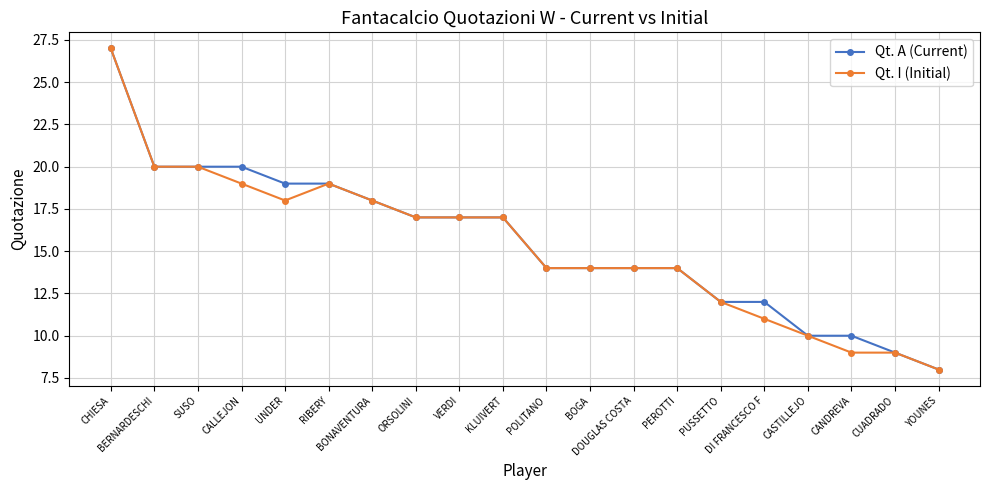

What is the total value across all series at BERNARDESCHI?

40